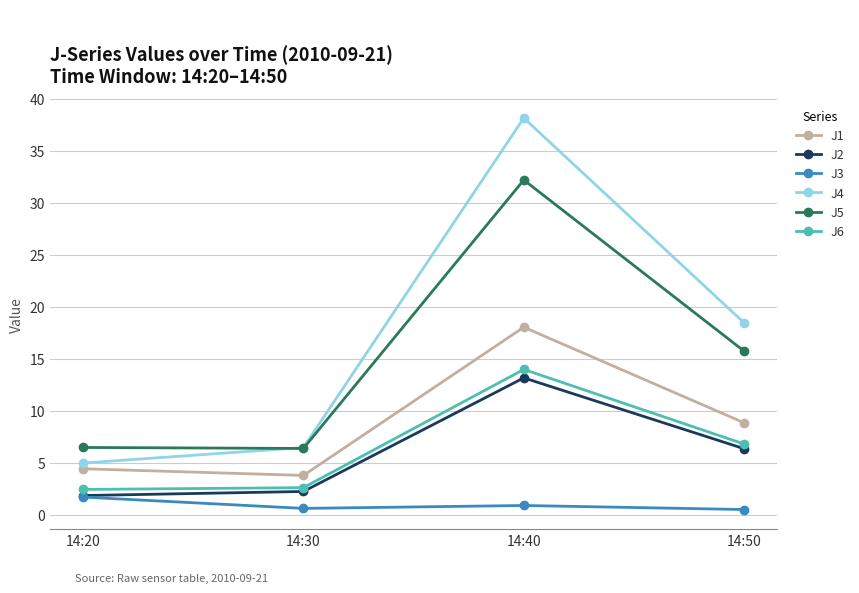

What is the difference between the maximum and minimum values in the J2 series?

11.3